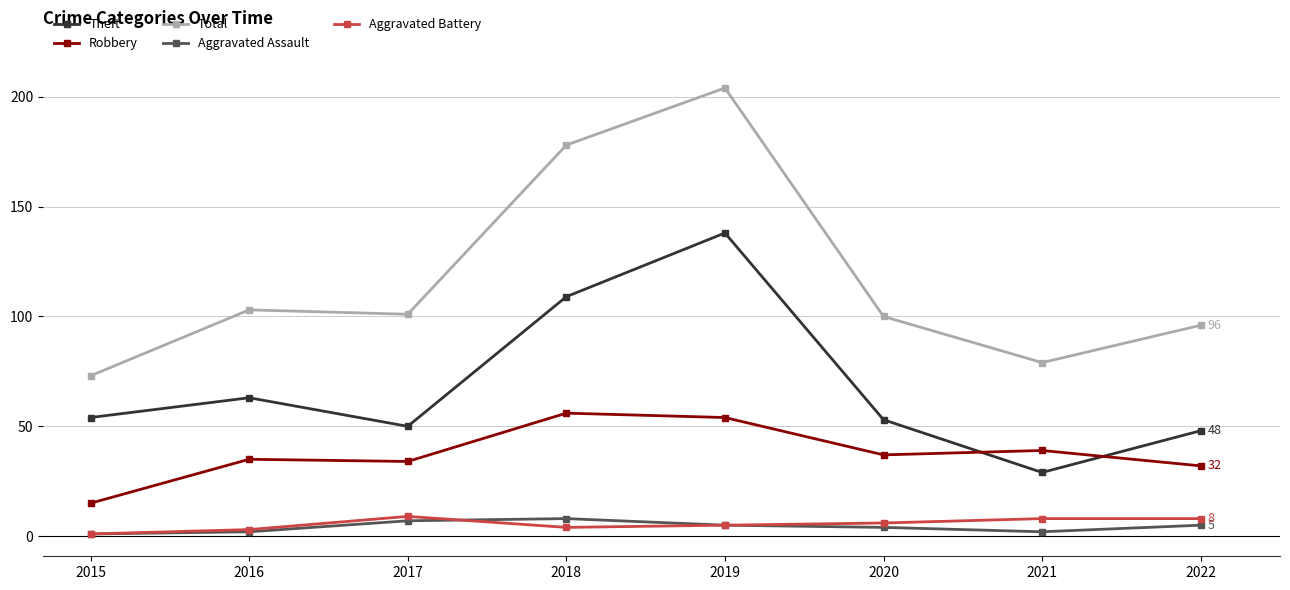

What is the lowest value of the Total series?

73